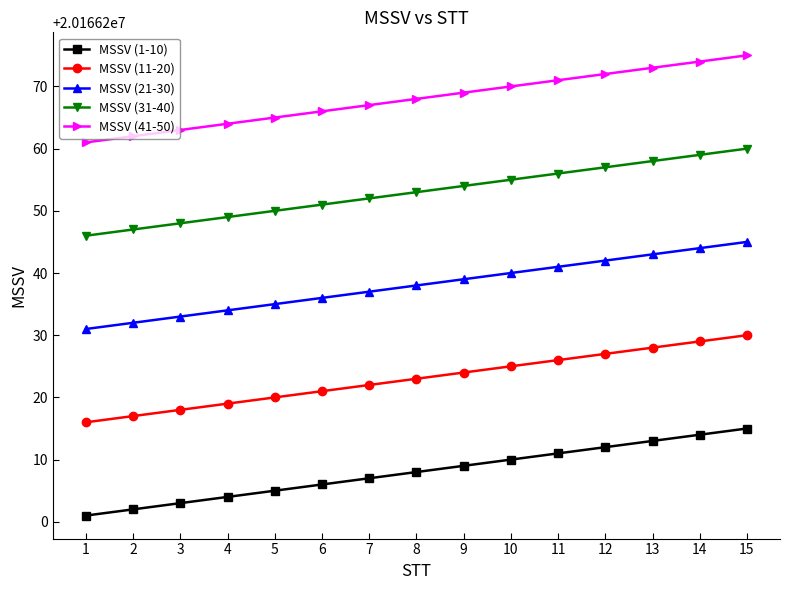

What is the sum of the MSSV (11-20) values at 10 and 12?

40332452